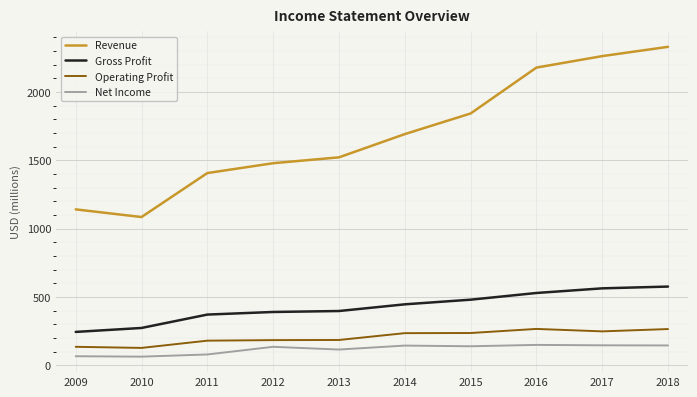

How many lines are shown in the chart?

4